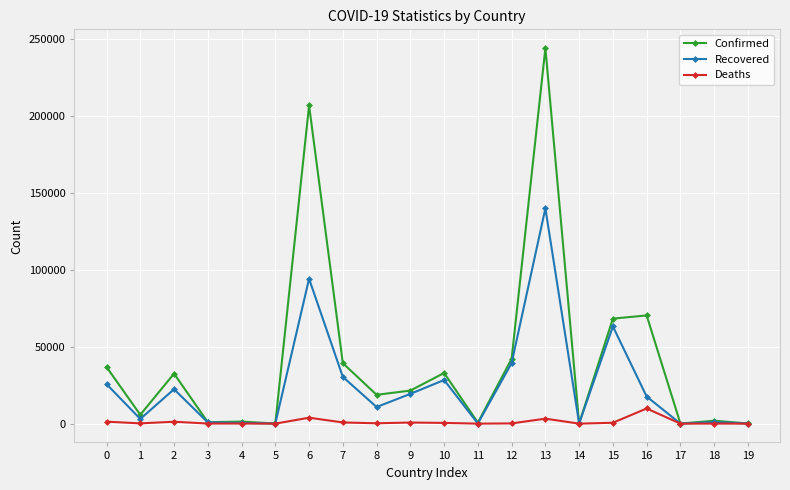

Is the value of Recovered at 10 greater than the value of Confirmed at 4?

Yes